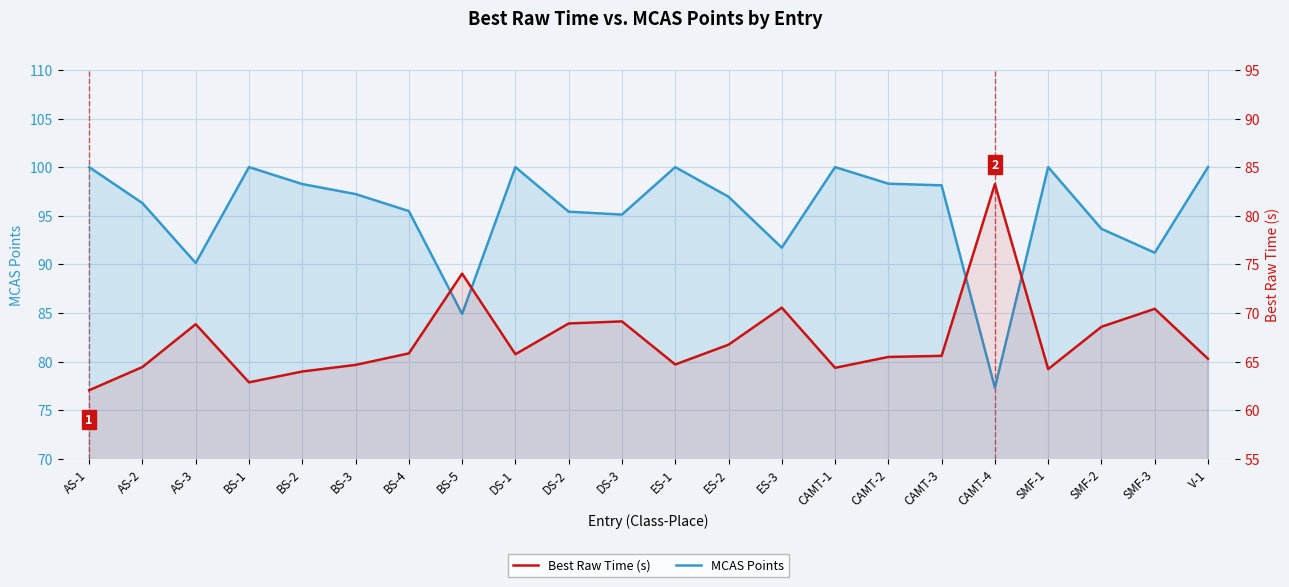

The Best Raw Time (s) series shows 97.3 at BS-2. True or false?

False